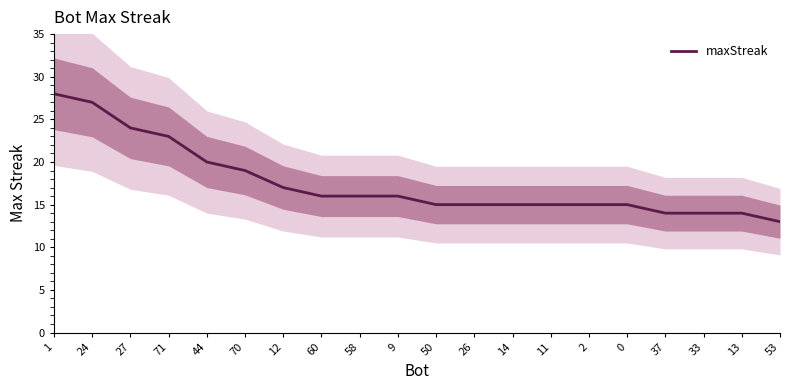

List the labels in order of value, smallest first.

53, 37, 33, 13, 50, 26, 14, 11, 2, 0, 60, 58, 9, 12, 70, 44, 71, 27, 24, 1